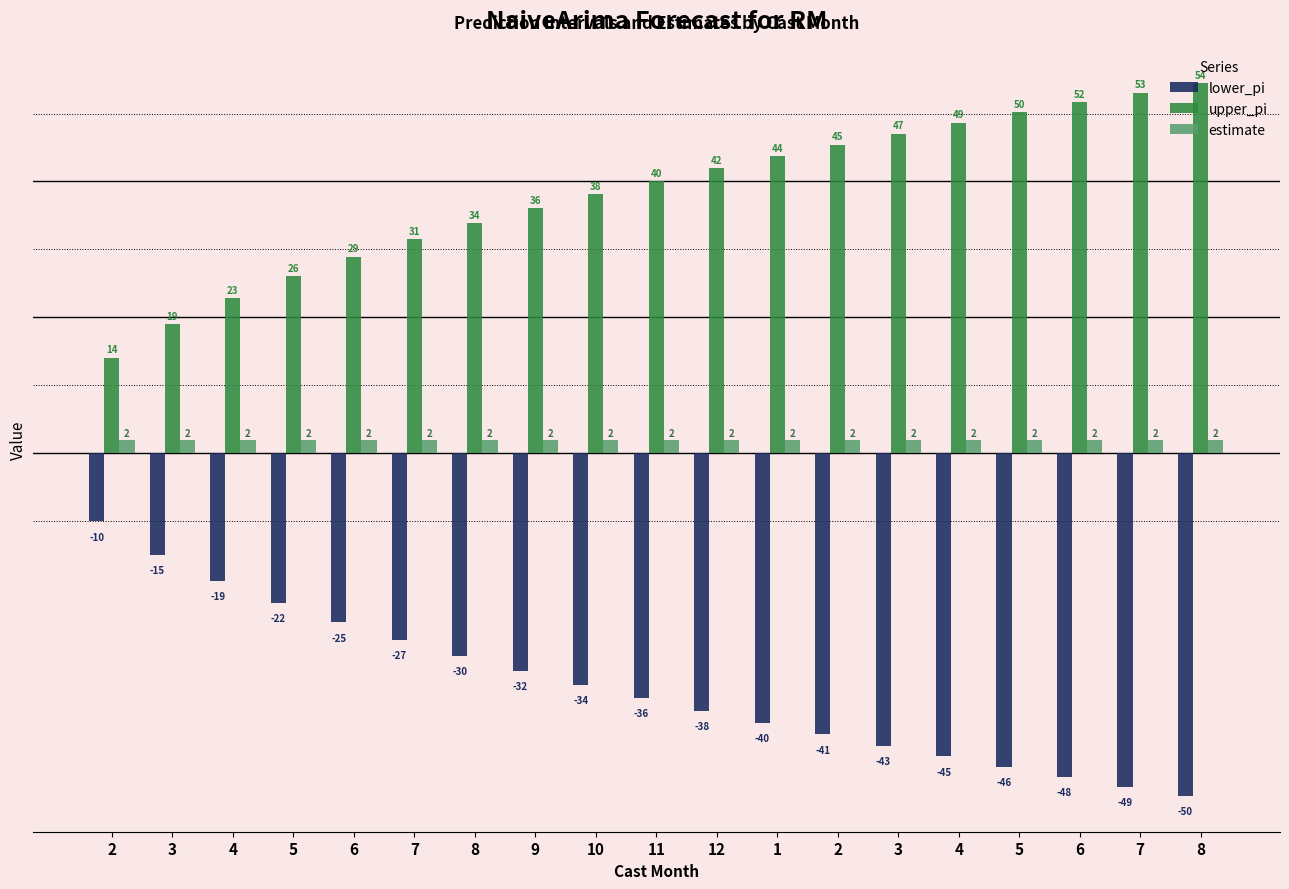

List the series in order of their overall mean, lowest first.

lower_pi, estimate, upper_pi